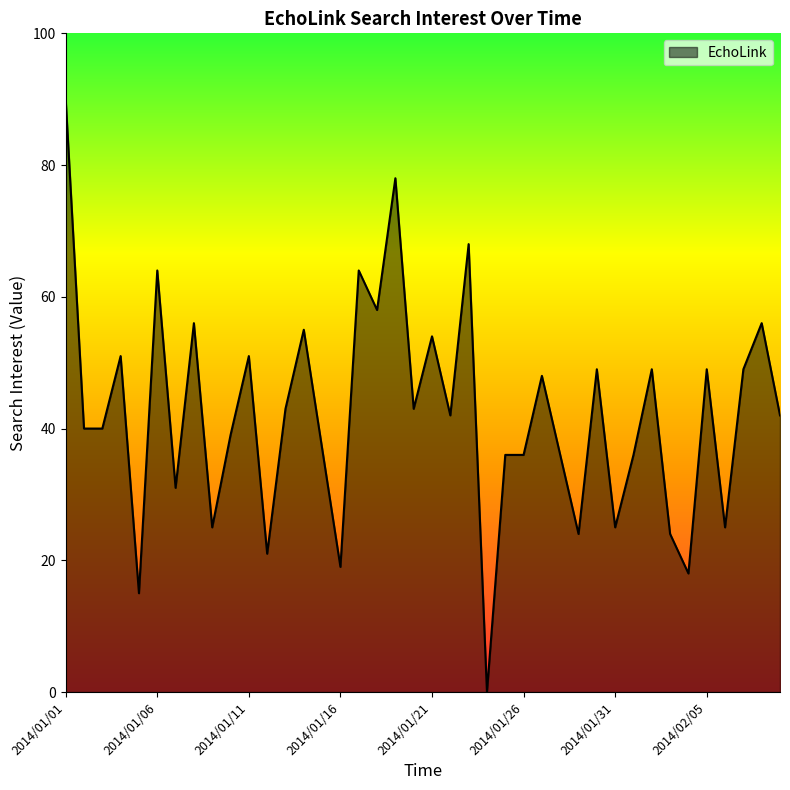

What is the difference between the maximum and minimum values?

90